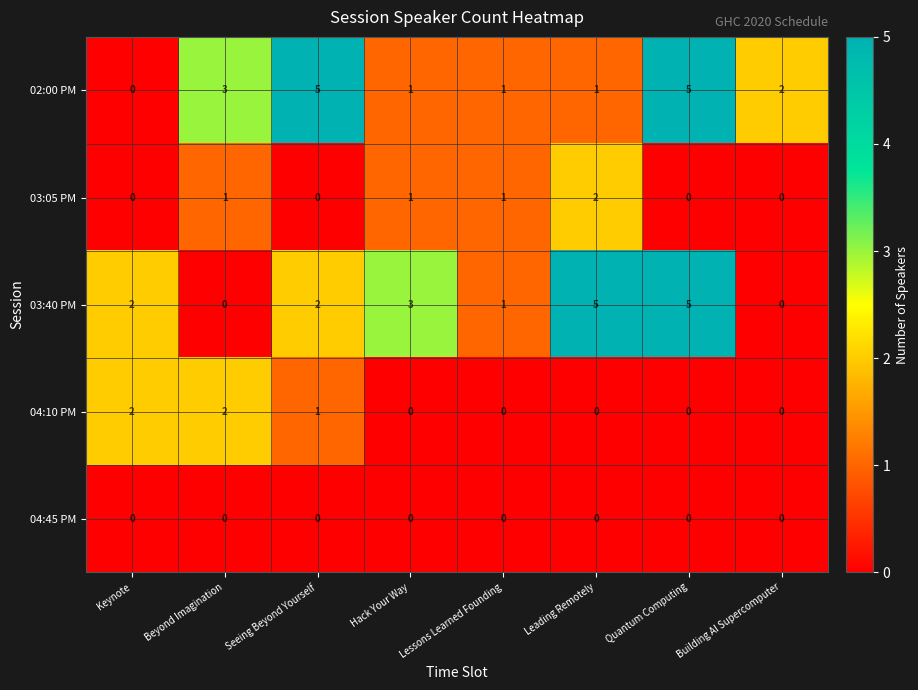

What is the spread (max minus min) of values at Seeing Beyond Yourself?

5